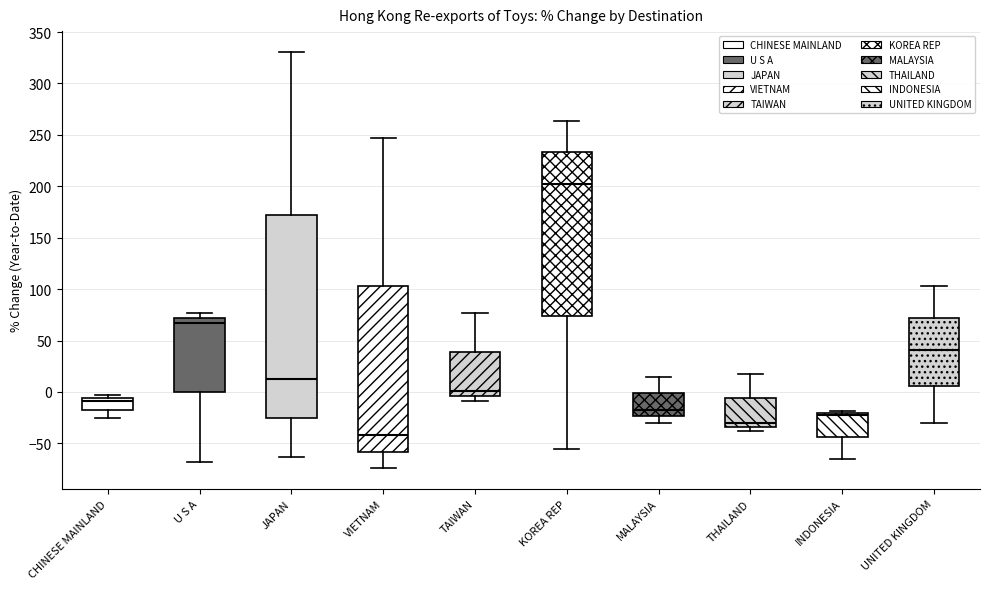

Reading left to right, transcribe this box plot: for each box, give where its median line is, the range the box spans, and where its two whiskers end, as read against the y-axis. The values are not printed on the chart, so give them approximately, as read against the axis.

CHINESE MAINLAND: median -10, box -15 to -5, whiskers -25 to -5 (just above the box's upper edge)
U S A: median 65, box 0 to 70, whiskers -70 to 75
JAPAN: median 15, box -25 to 170, whiskers -65 to 330
VIETNAM: median -40, box -60 to 105, whiskers -75 to 245
TAIWAN: median 0, box -5 to 40, whiskers -10 to 75
KOREA REP: median 205, box 75 to 235, whiskers -55 to 265
MALAYSIA: median -15, box -25 to 0, whiskers -30 to 15
THAILAND: median -30, box -35 to -5, whiskers -40 to 20
INDONESIA: median -20 (just below the box's upper edge), box -45 to -20, whiskers -65 to -20 (just above the box's upper edge)
UNITED KINGDOM: median 40, box 5 to 70, whiskers -30 to 105